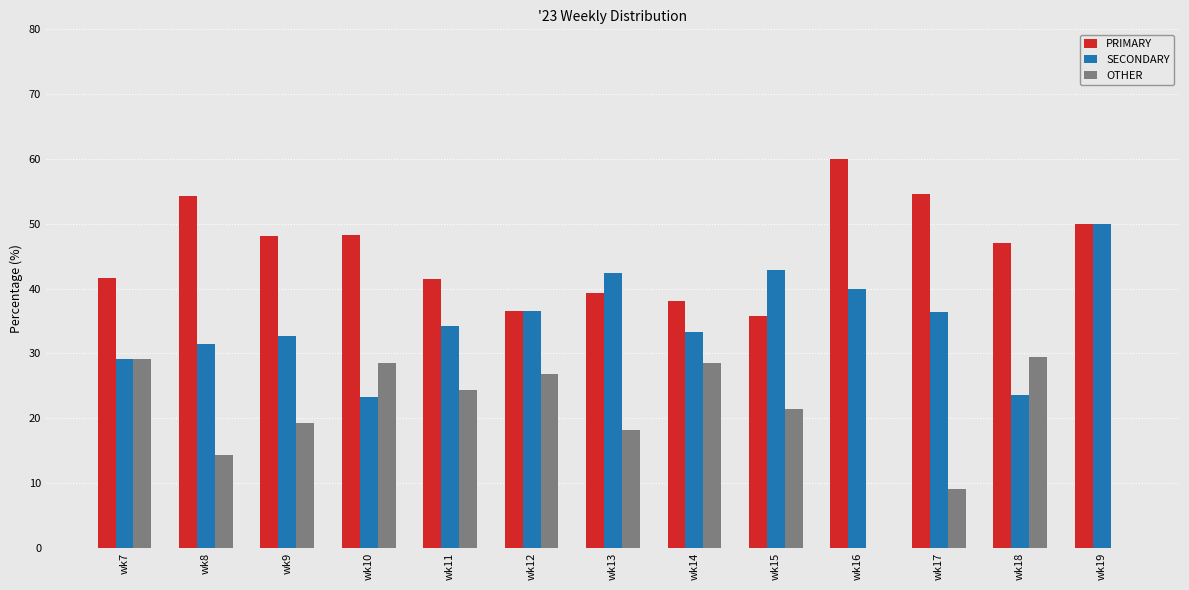

The value of OTHER at wk8 is 14.3. True or false?

True